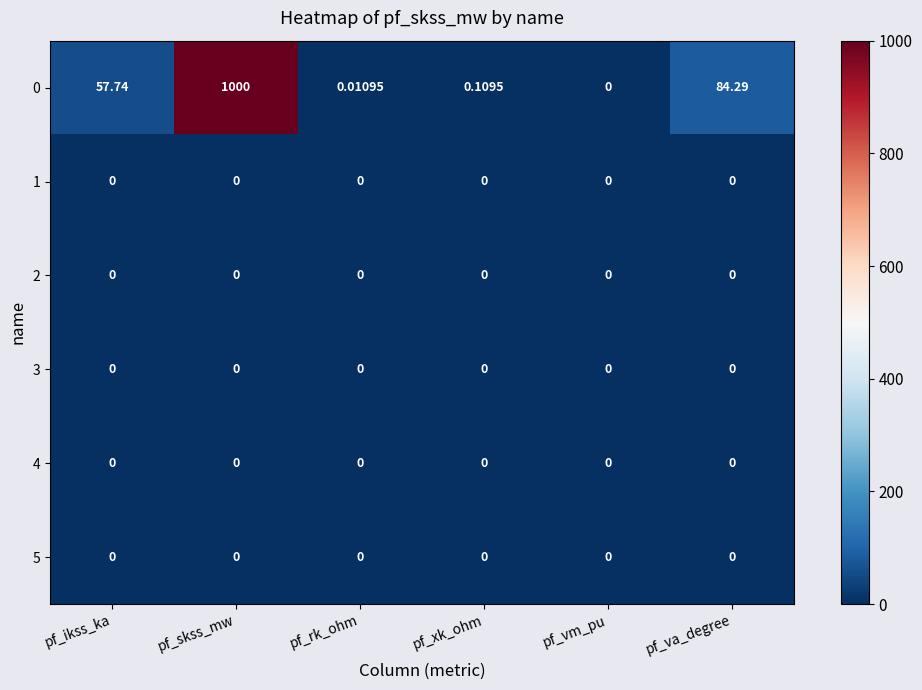

At which label does 0 reach its minimum?

pf_vm_pu